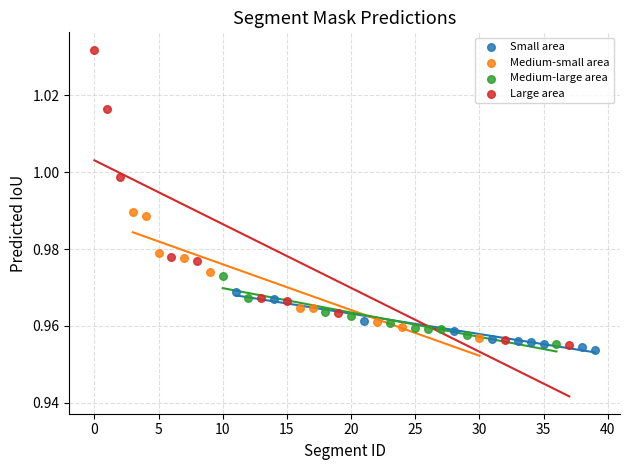

Which series has the largest Y range (max minus min)?

Large area